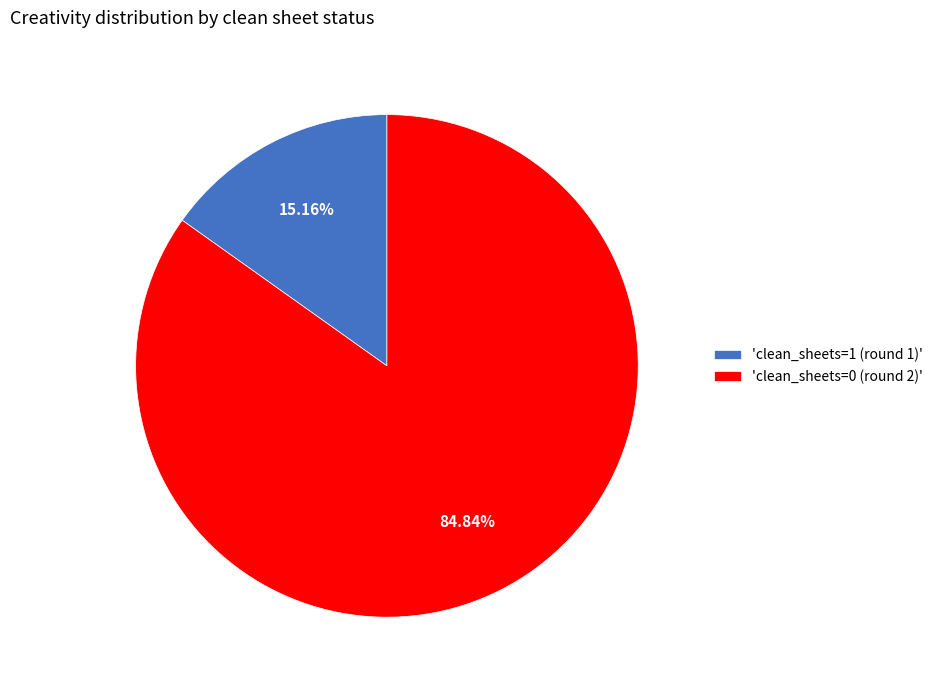

Is the sum of 'clean_sheets=1 (round 1)' and 'clean_sheets=0 (round 2)' greater than half?

Yes